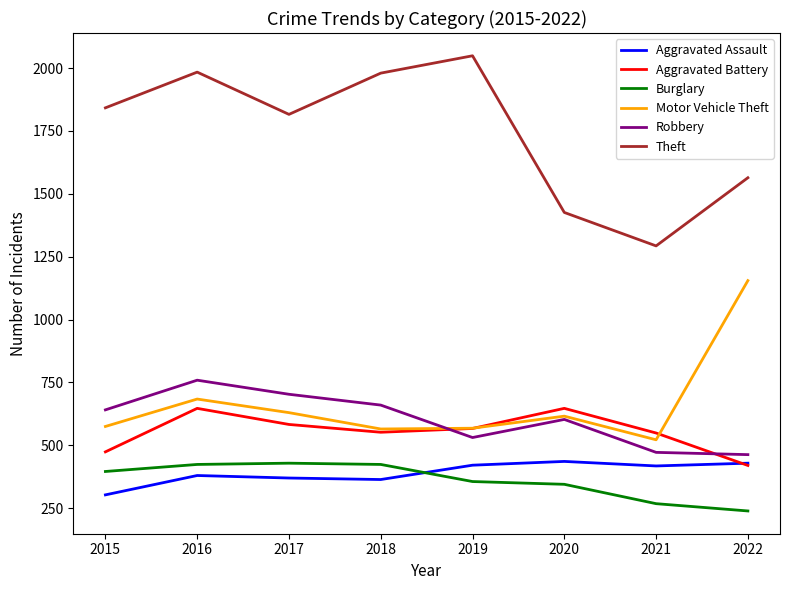

True or false: Motor Vehicle Theft has more than 0 points higher than both neighbors.

True